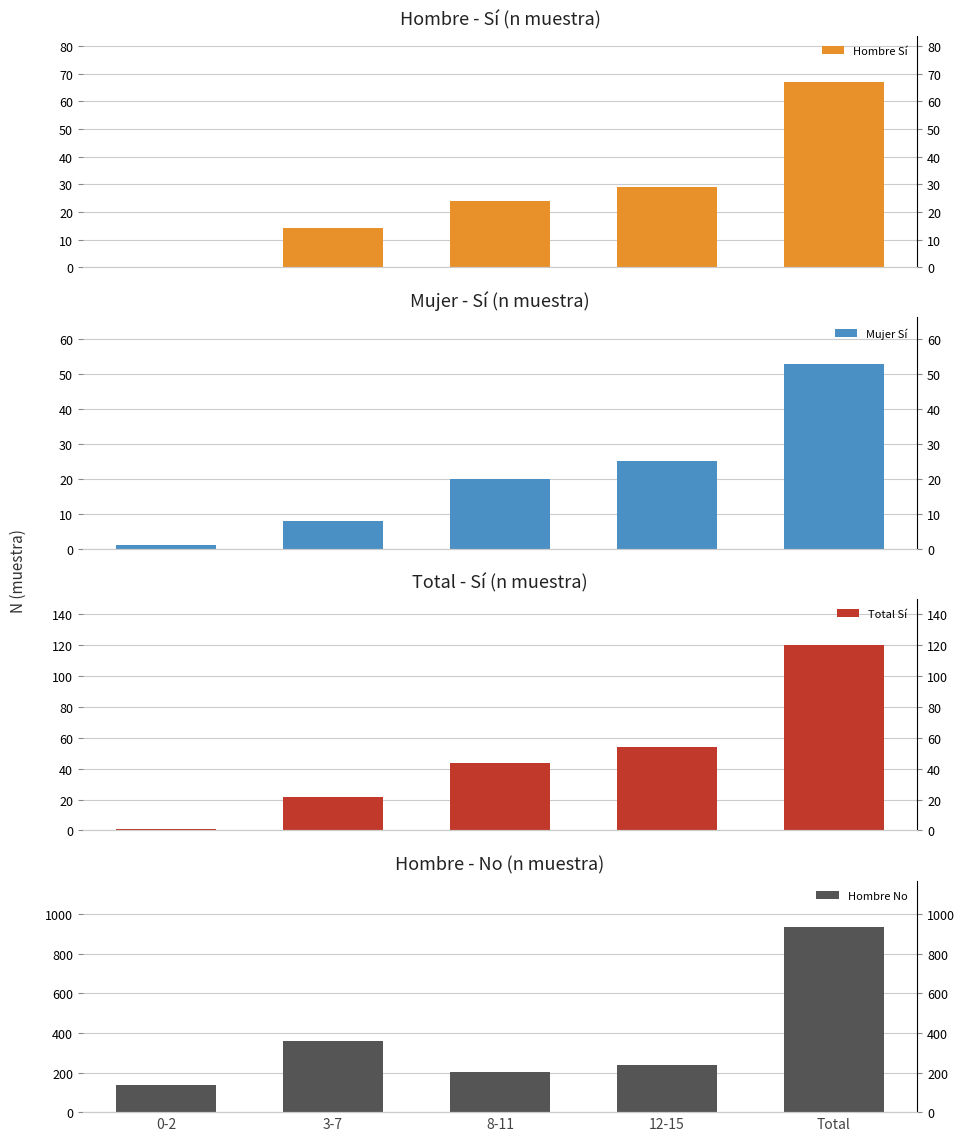

What are all the series names shown in the legend?

Hombre Sí, Mujer Sí, Total Sí, Hombre No